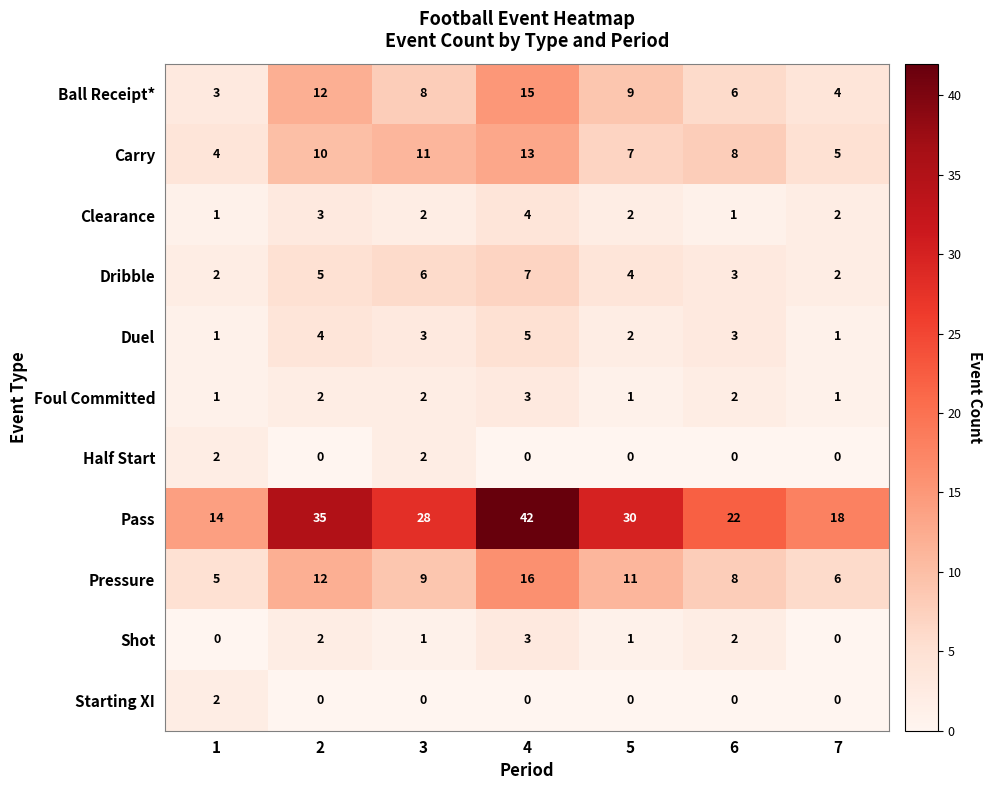

The value of Carry at 7 is 5. True or false?

True